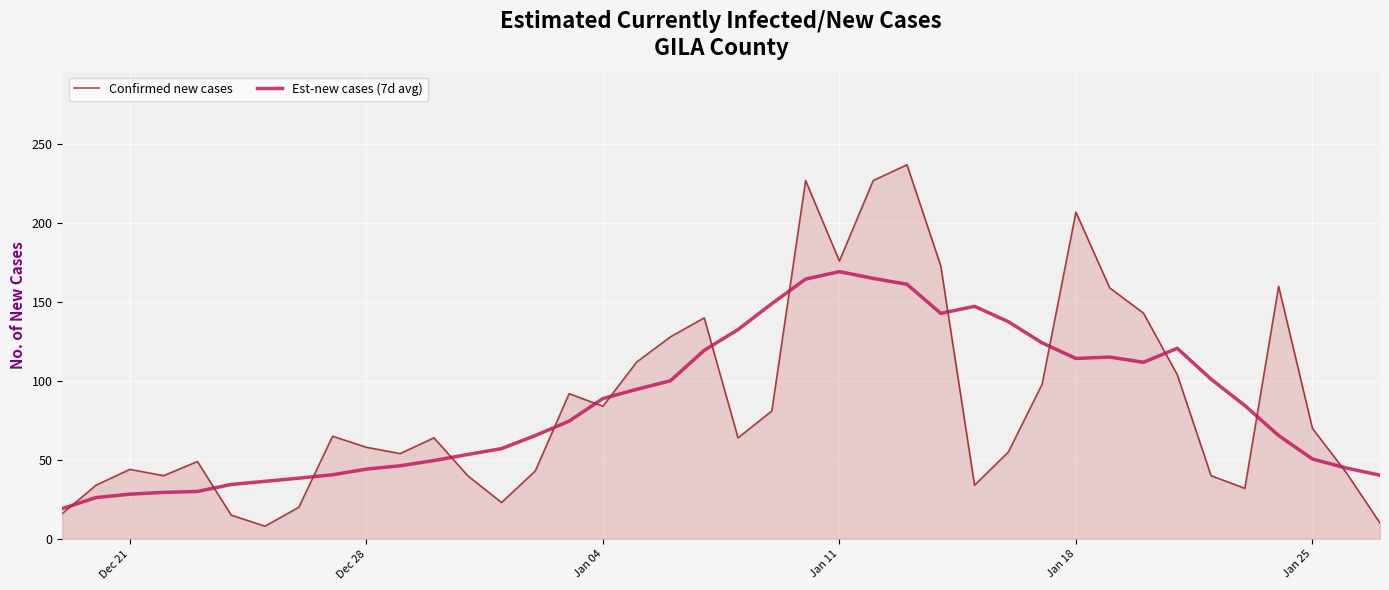

How many interior local valleys does the Confirmed new cases series have?

9